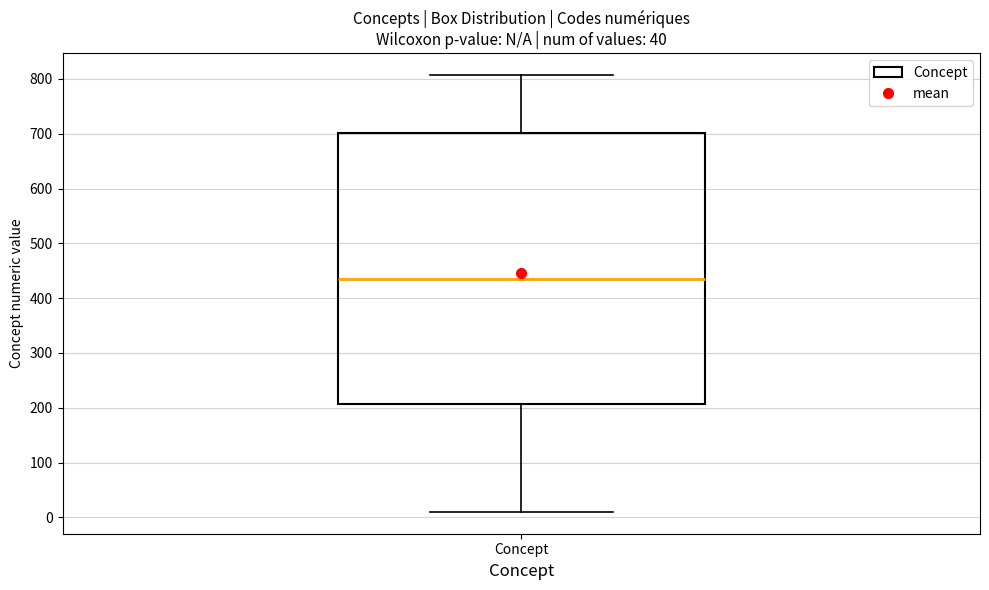

Read this box plot against the y-axis: the position of the median line, the range covered by the box, and the ends of both whiskers. The values are not printed on the chart, so give them approximately, as read against the axis.

median 440, box 210 to 700, whiskers 10 to 810